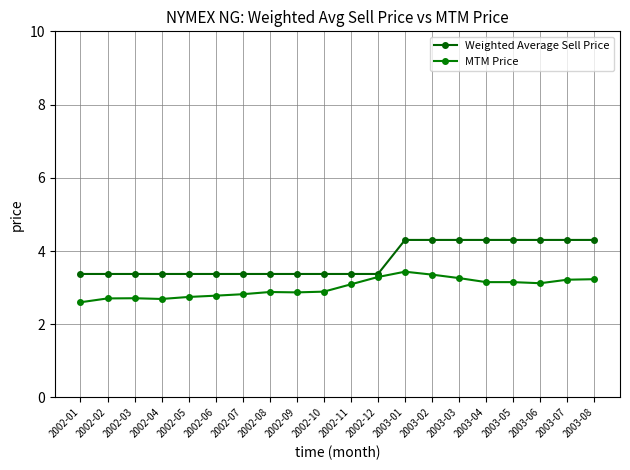

How many interior local valleys does the MTM Price series have?

3